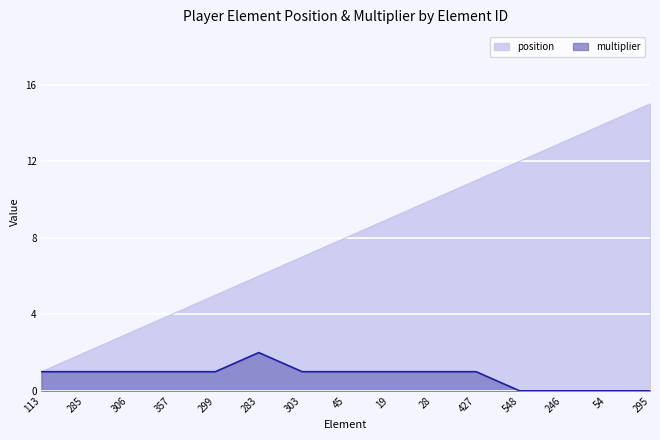

Rank the series at 303 from highest to lowest value.

position, multiplier